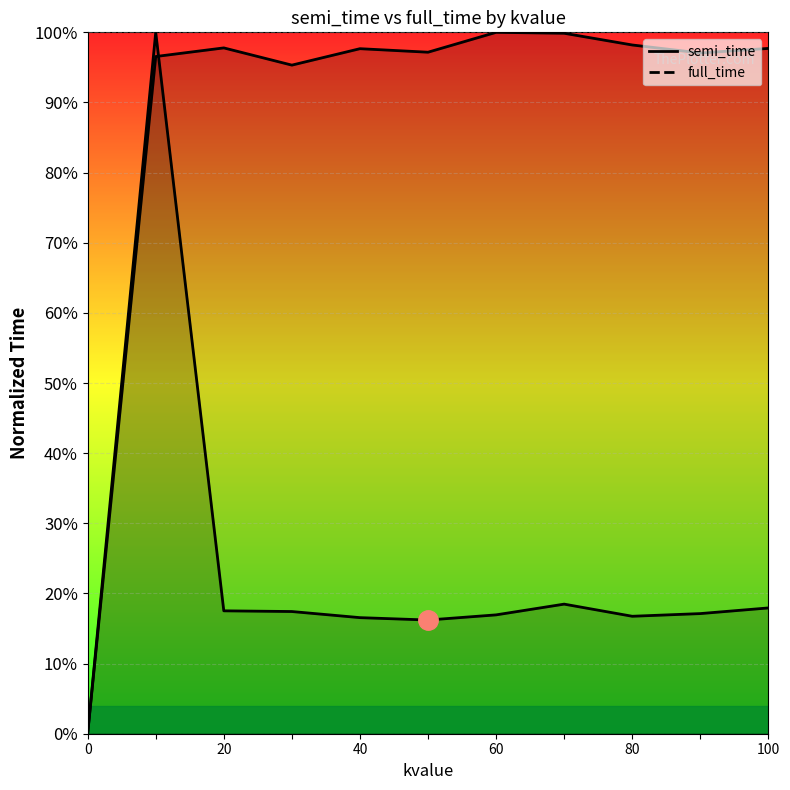

How many data points in semi_time are above 0?

10